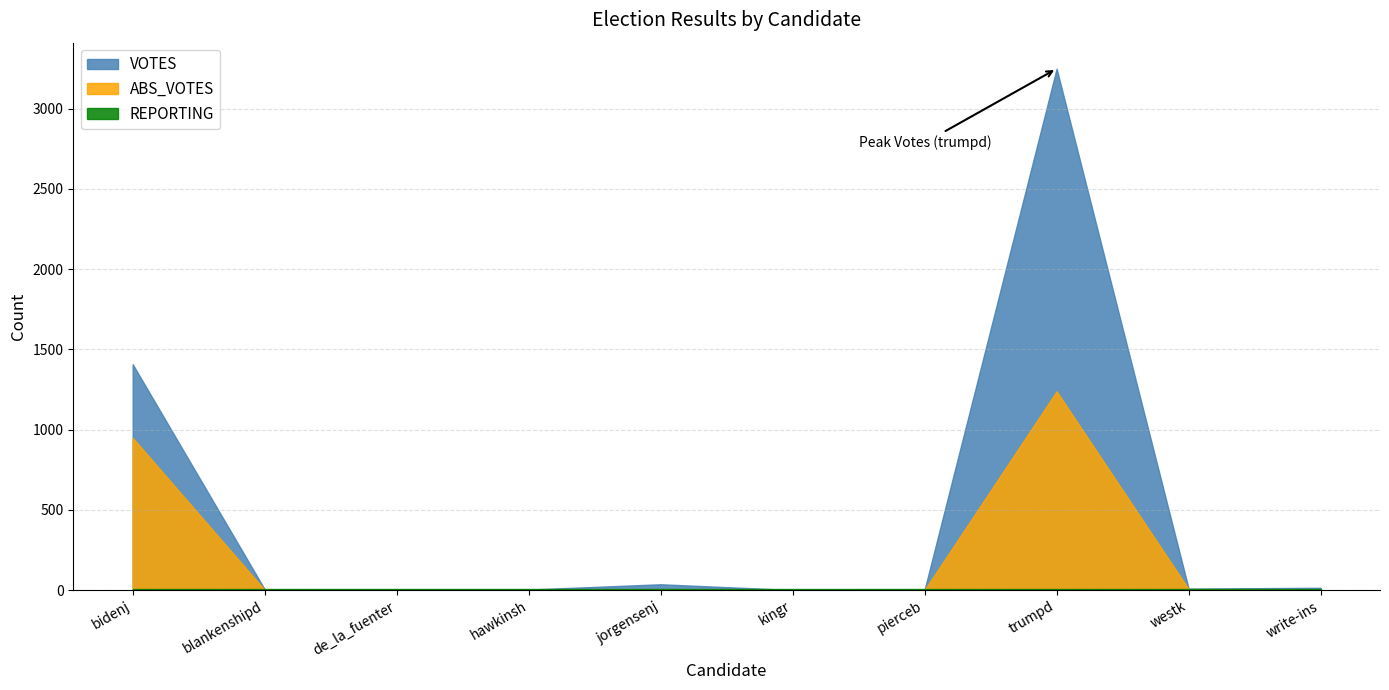

The value of ABS_VOTES at trumpd is 664. True or false?

False